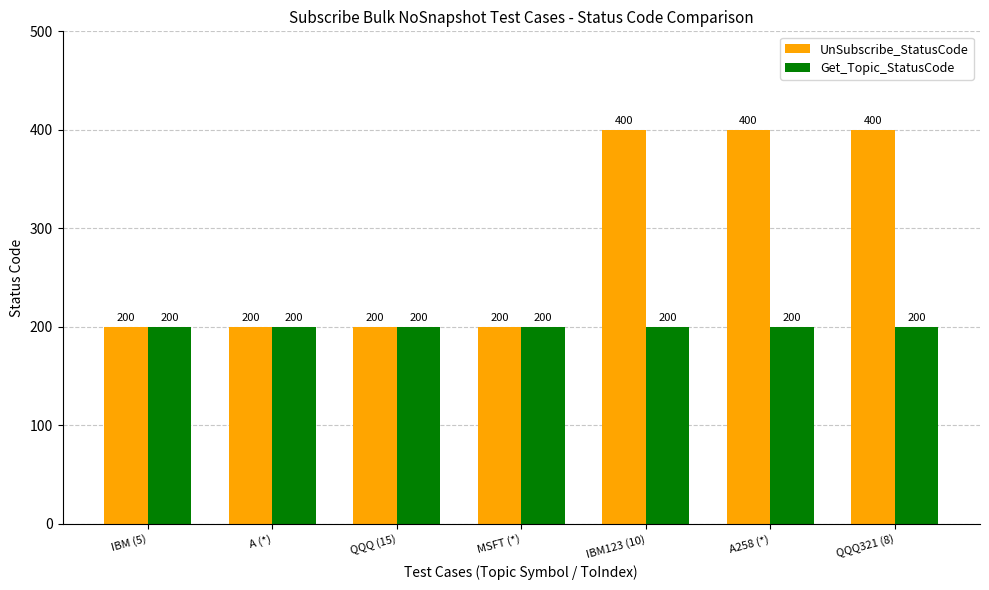

What value does the UnSubscribe_StatusCode series have at IBM123 (10), to the nearest 50?

400